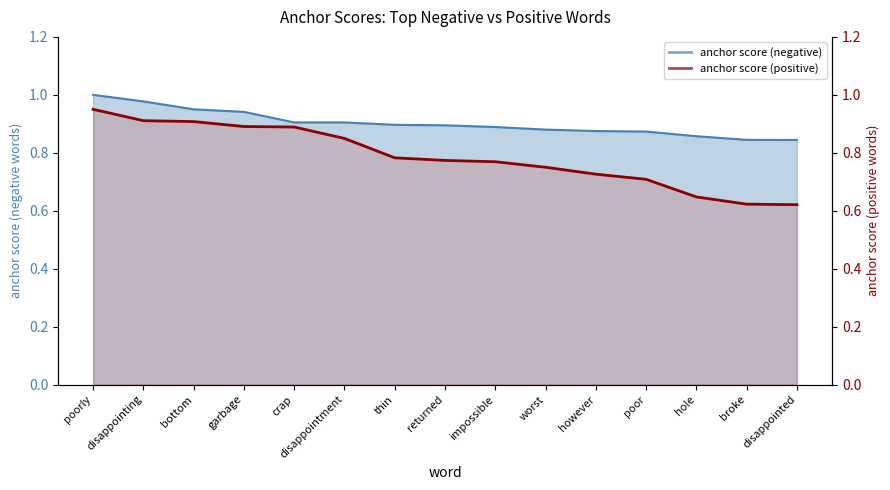

Reading left to right, list all the values displayed in this chart.

anchor score (negative): 1.0	1.0	0.9	0.9	0.9	0.9	0.9	0.9	0.9	0.9	0.9	0.9	0.9	0.8	0.8
anchor score (positive): 0.9	0.9	0.9	0.9	0.9	0.8	0.8	0.8	0.8	0.8	0.7	0.7	0.6	0.6	0.6